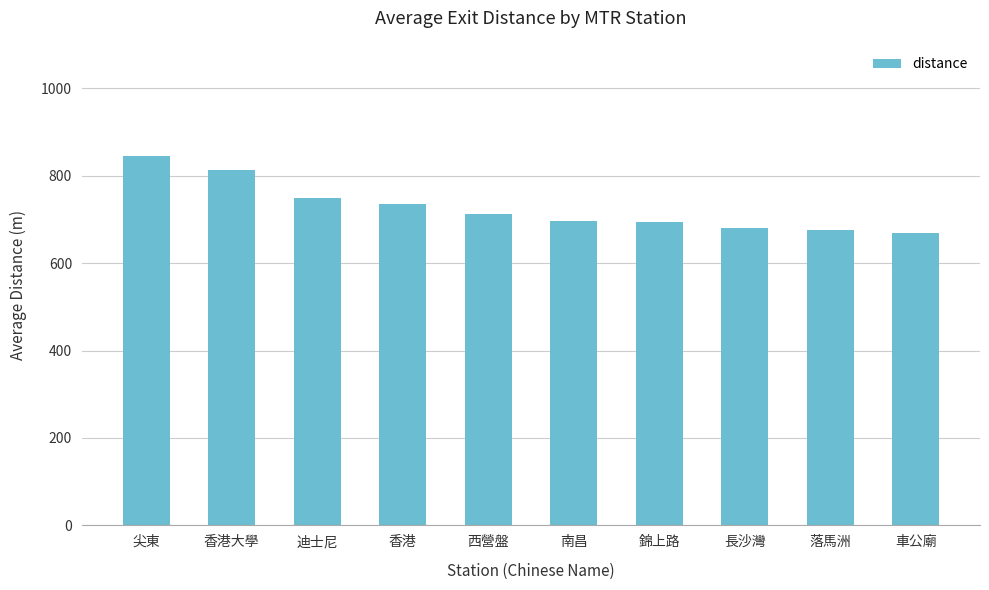

What is the approximate value at 長沙灣?

679.4